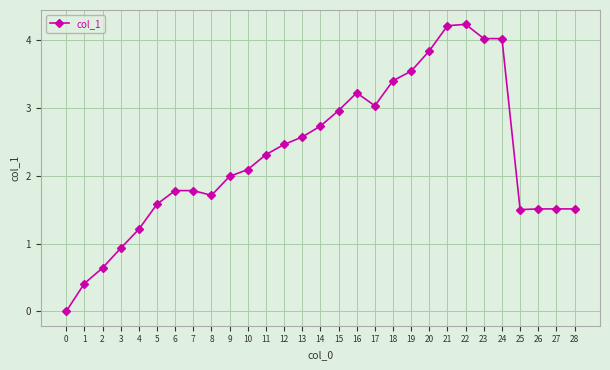

Is it true that the value at 12 is 3.6?

False